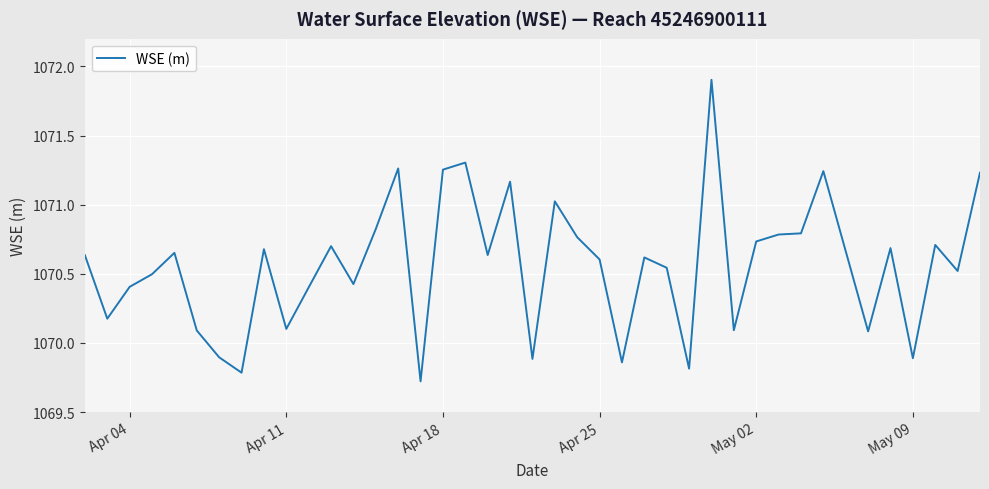

What is the maximum value shown in the chart?

1071.9